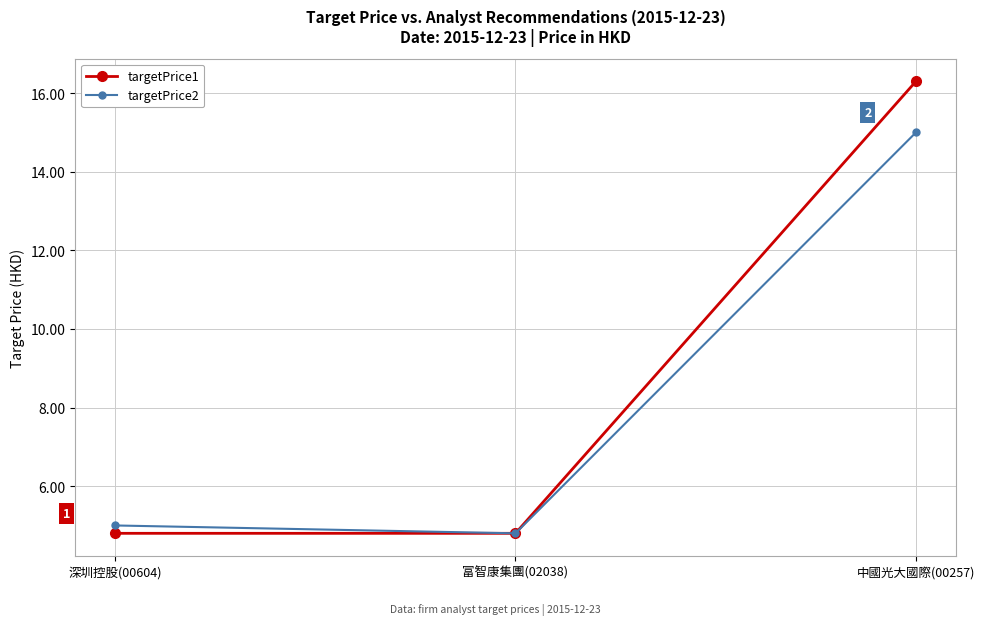

How many lines are shown in the chart?

2